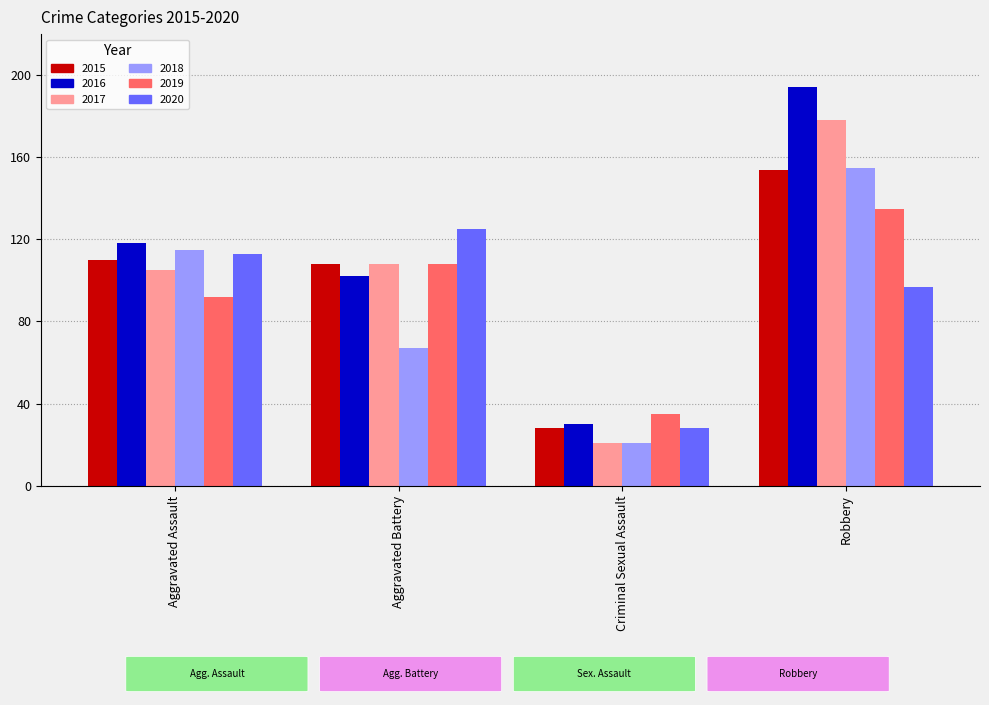

How many categories are shown in the chart?

4